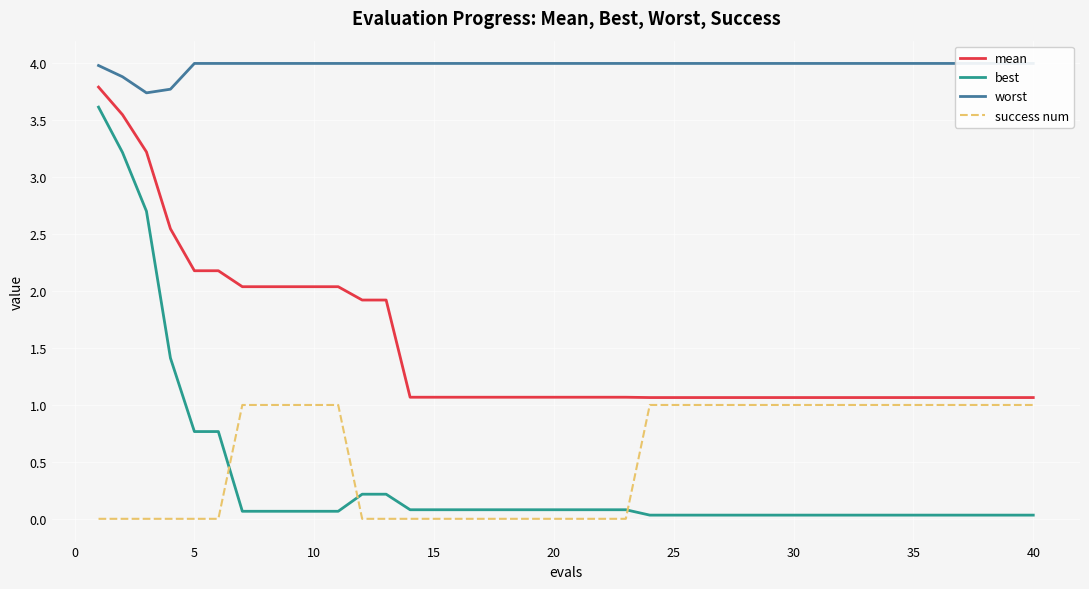

What is the minimum value for mean?

1.1